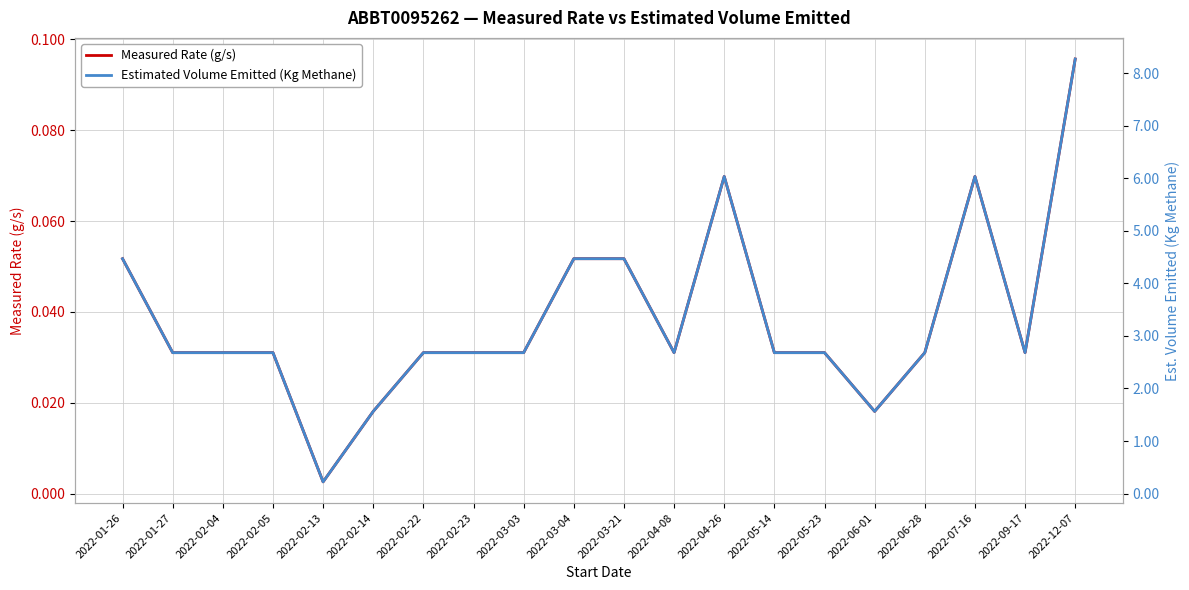

At which label is Estimated Volume Emitted (Kg Methane) closest to 4?

2022-01-26